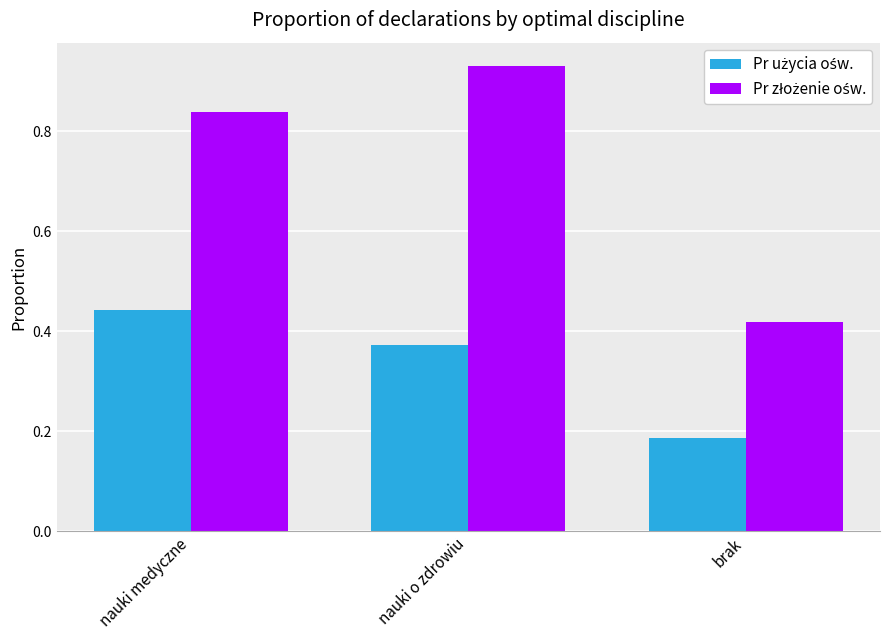

Are the bars horizontal?

No